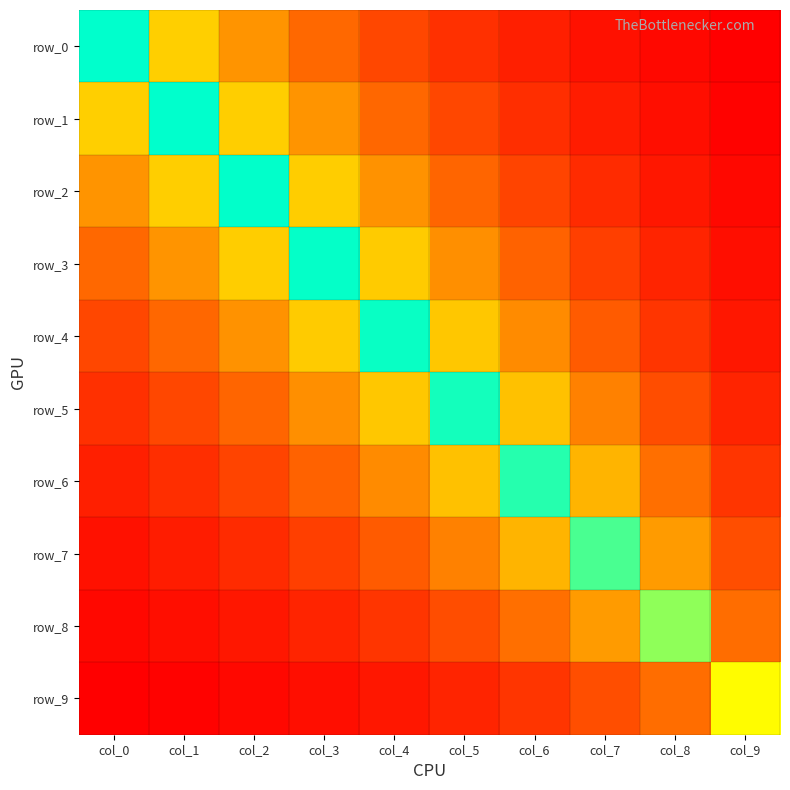

How many categories are shown in the chart?

10